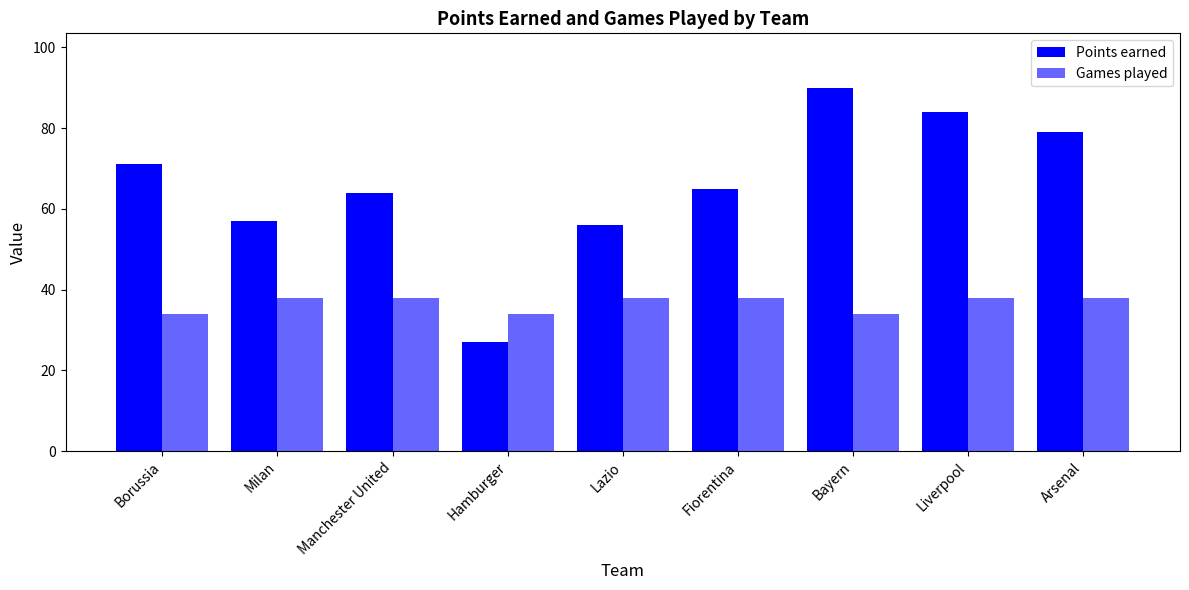

What is the label of the 4th bar from the right?

Fiorentina